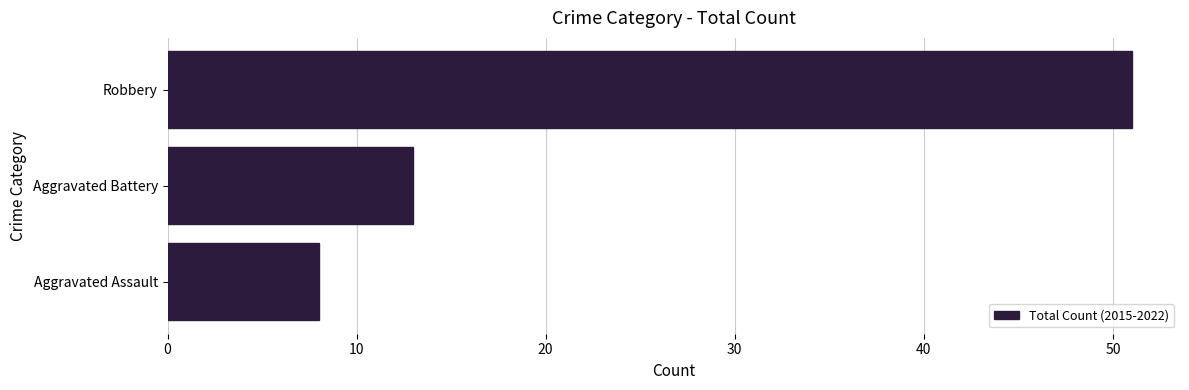

Approximately how many times larger is the value at Robbery compared to Aggravated Battery?

3.9